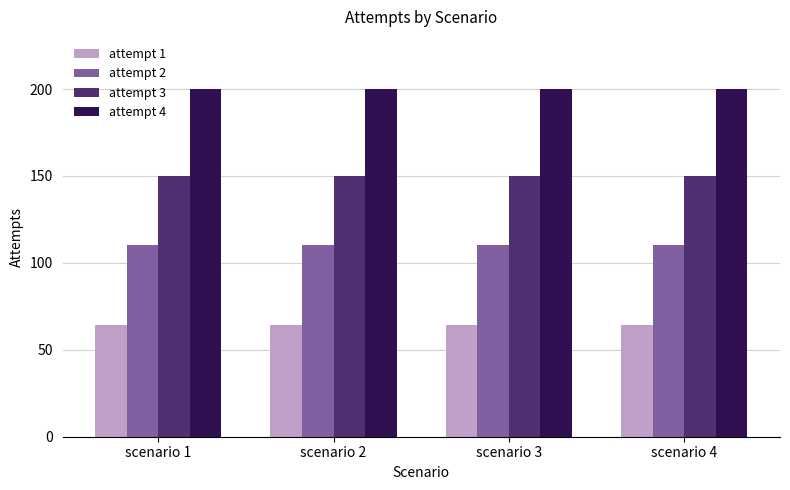

What is the minimum value shown in the chart?

64